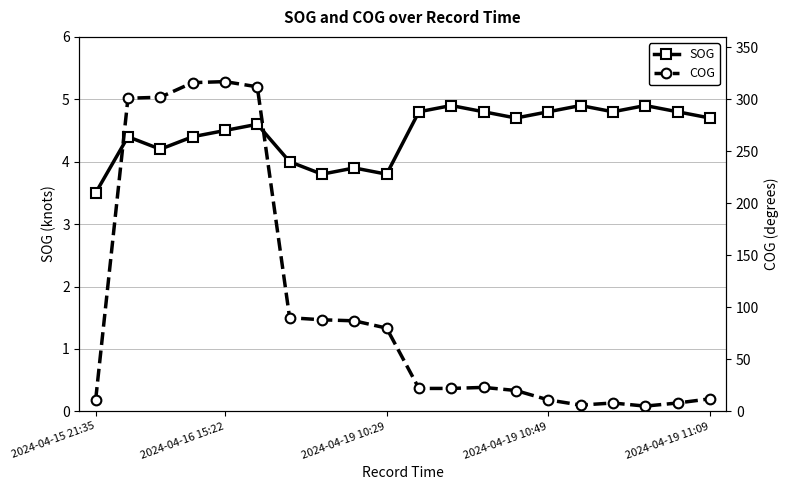

True or false: SOG and COG intersect in this chart.

False